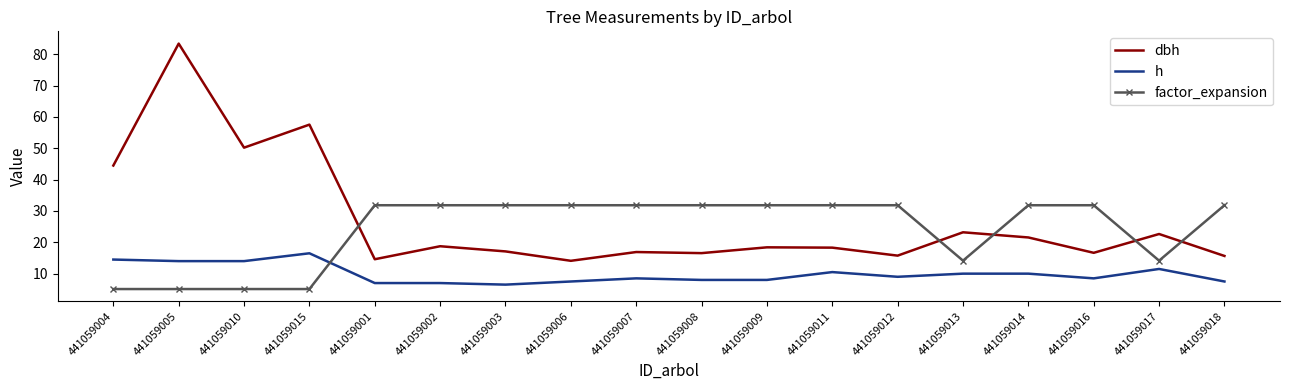

At which label is dbh closest to 48?

441059010